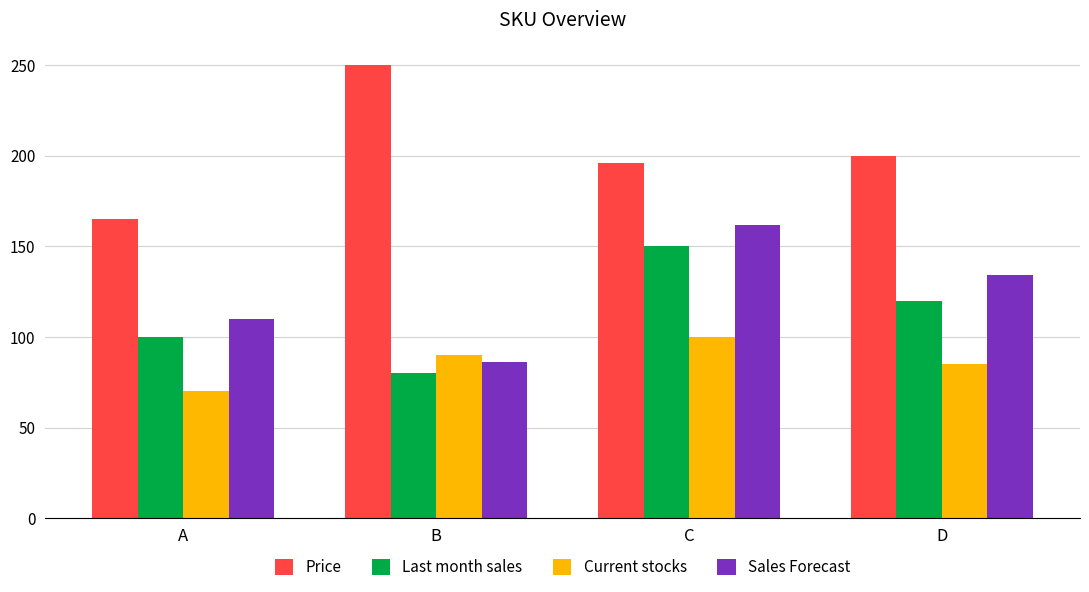

Rank the series by their maximum value, from highest to lowest.

Price, Sales Forecast, Last month sales, Current stocks